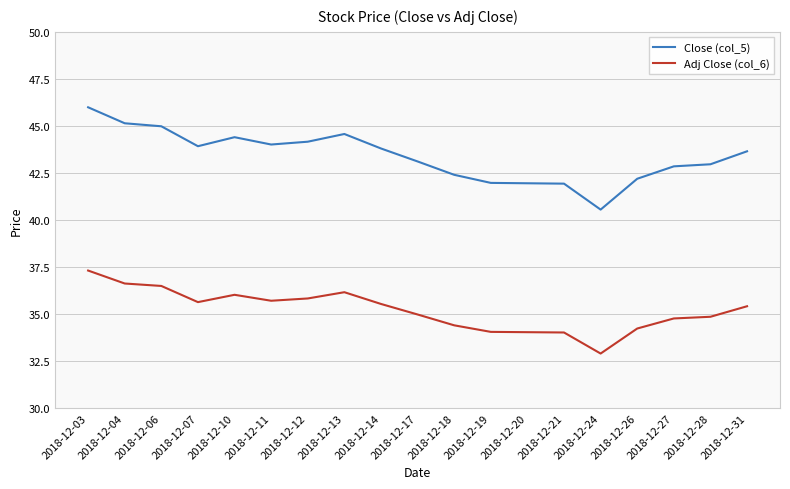

True or false: Adj Close (col_6) and Close (col_5) intersect in this chart.

False